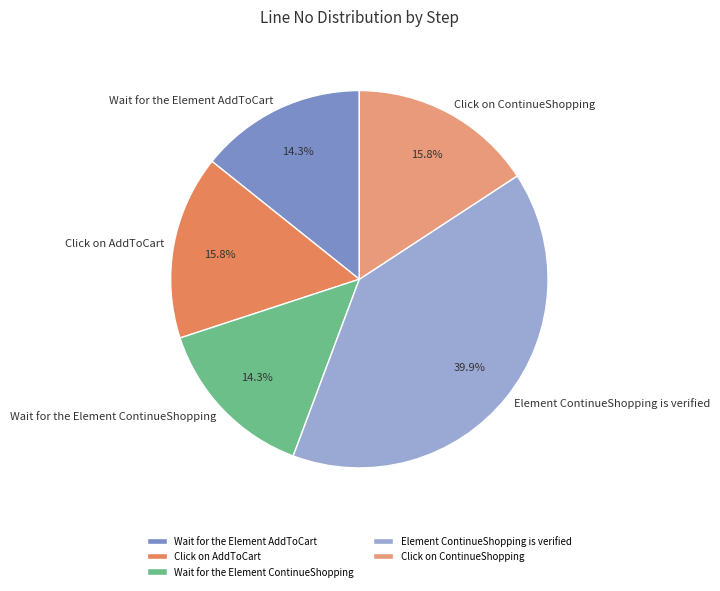

Which category has the biggest portion of the pie?

Element ContinueShopping is verified